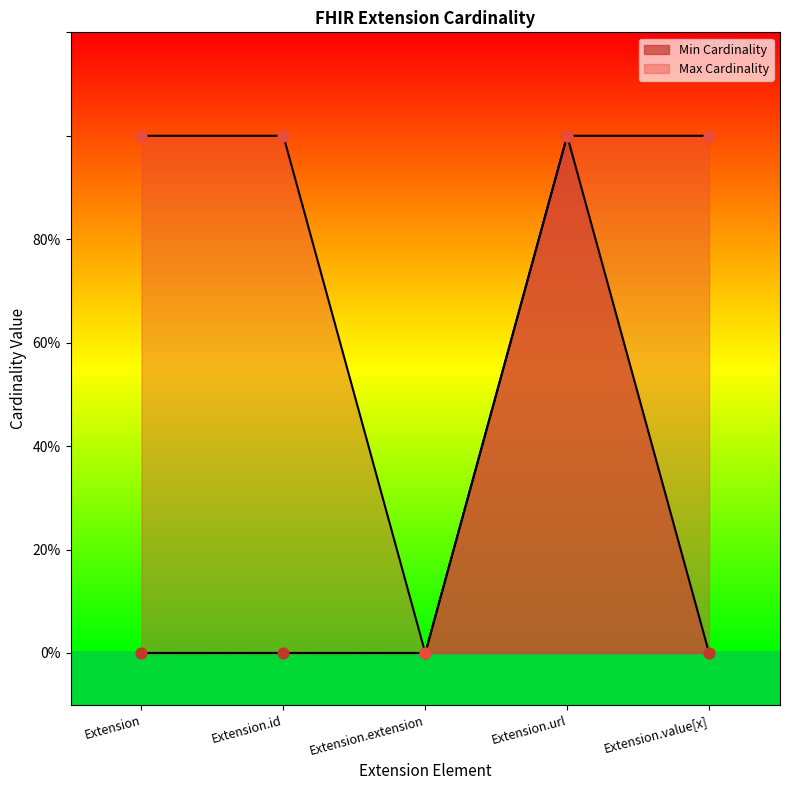

Which series contains the highest Y value?

Min Cardinality